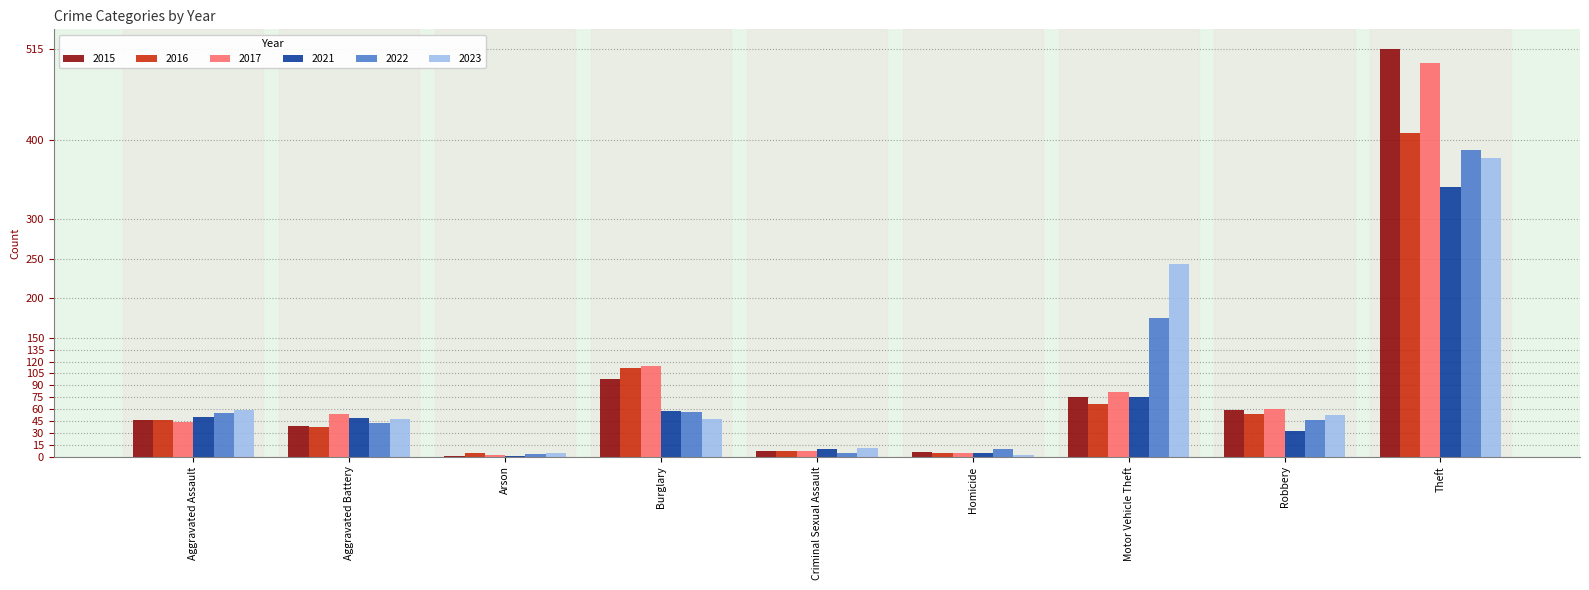

What is the greatest value displayed?

515